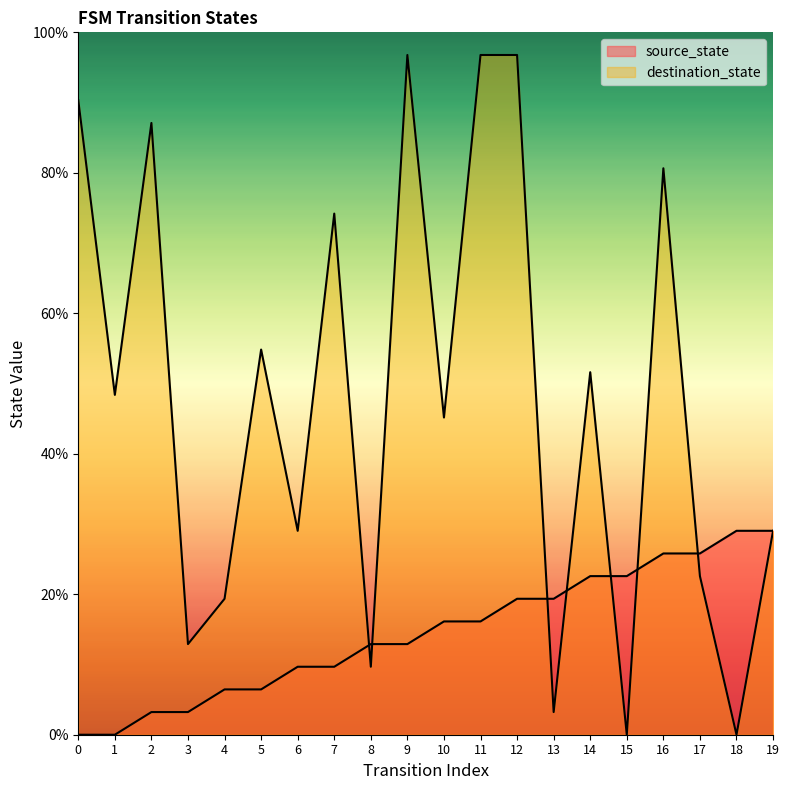

What are all the series names shown in the legend?

source_state, destination_state